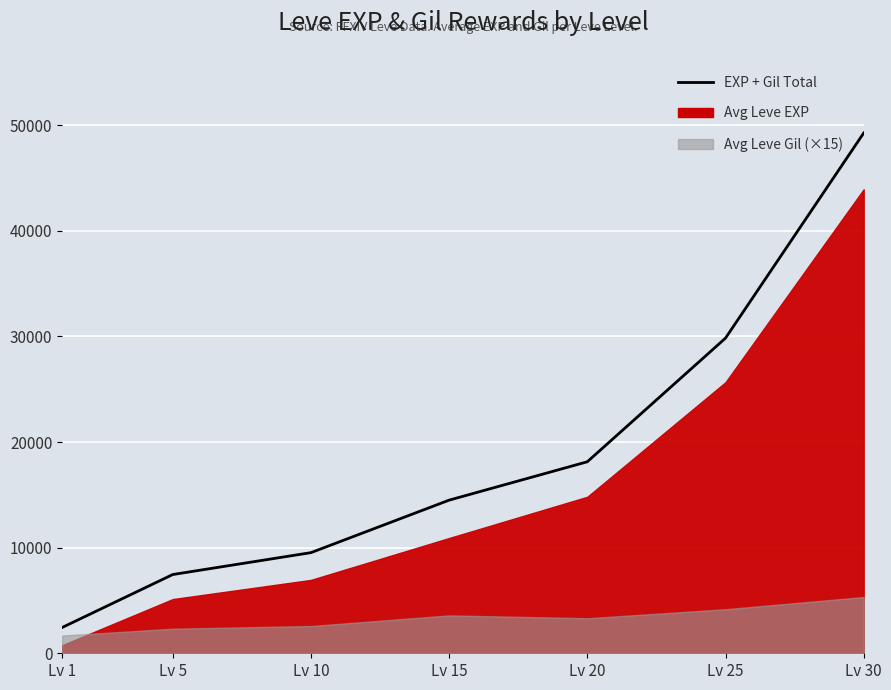

Between Lv 25 and Lv 5, which is larger?

Lv 25